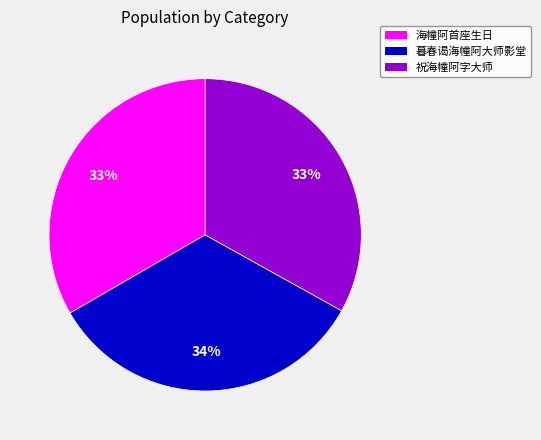

True or false: 祝海幢阿字大师 accounts for 39% of the total.

False